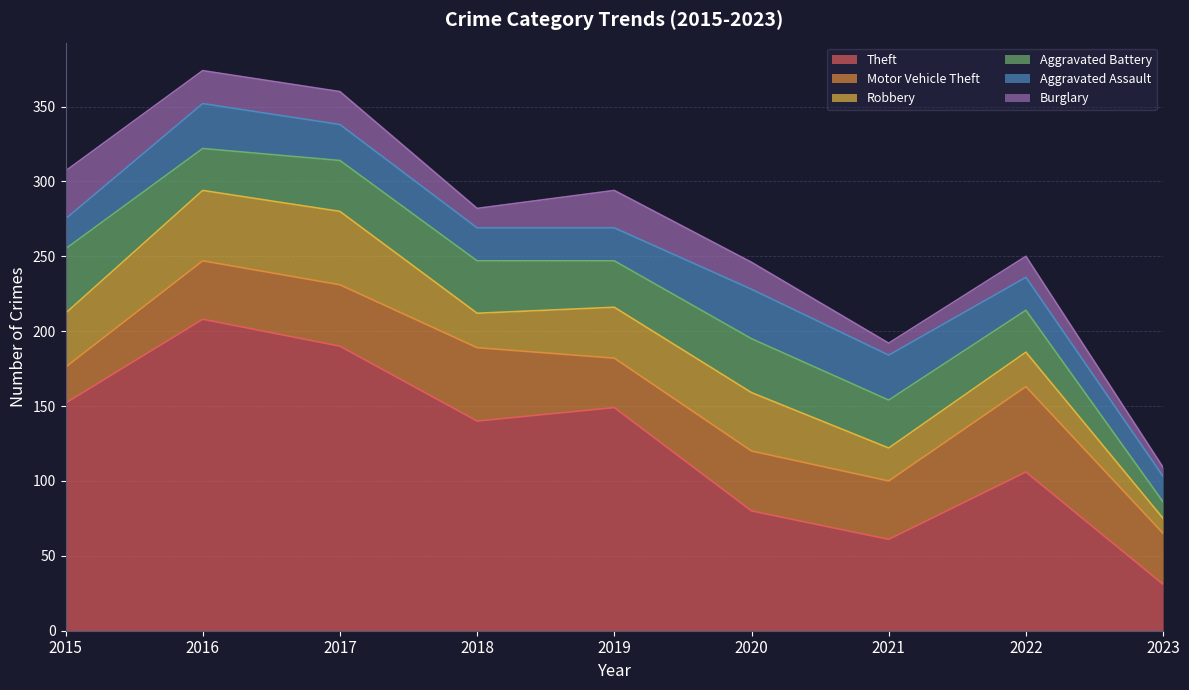

At which label is Burglary closest to 19?

2020